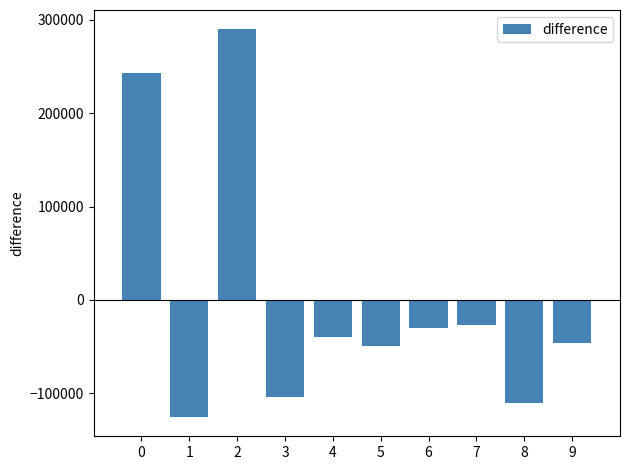

True or false: the data shows -103564.6 at 3.

True